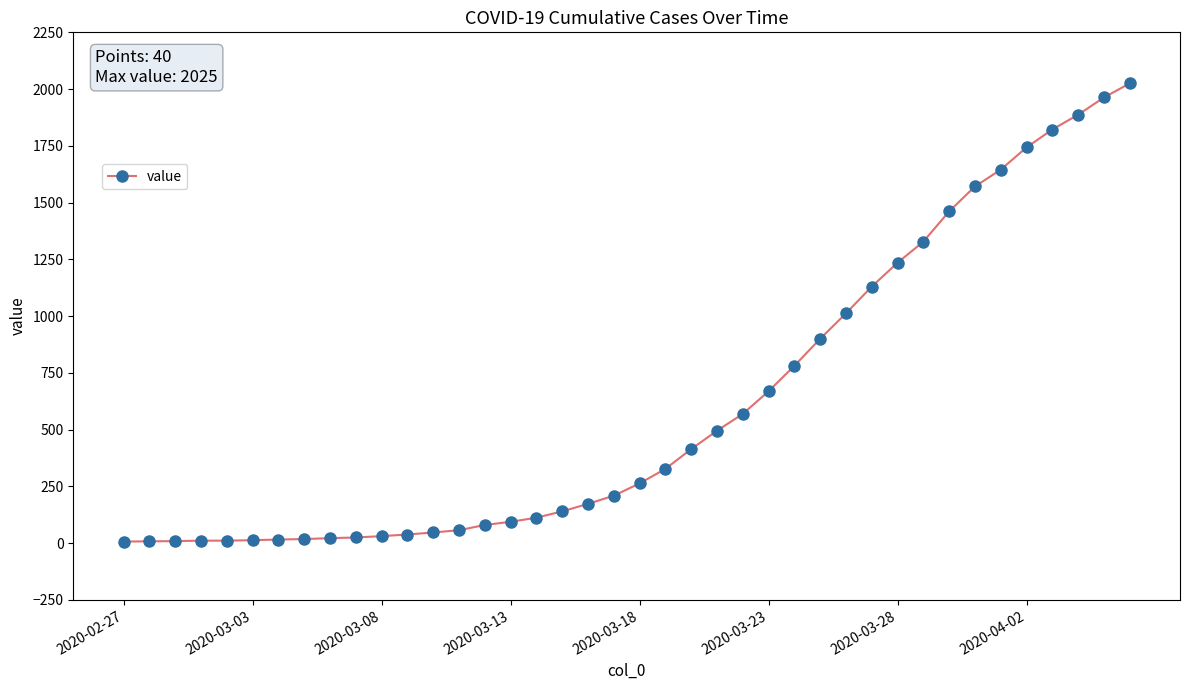

What is the greatest value displayed?

2025